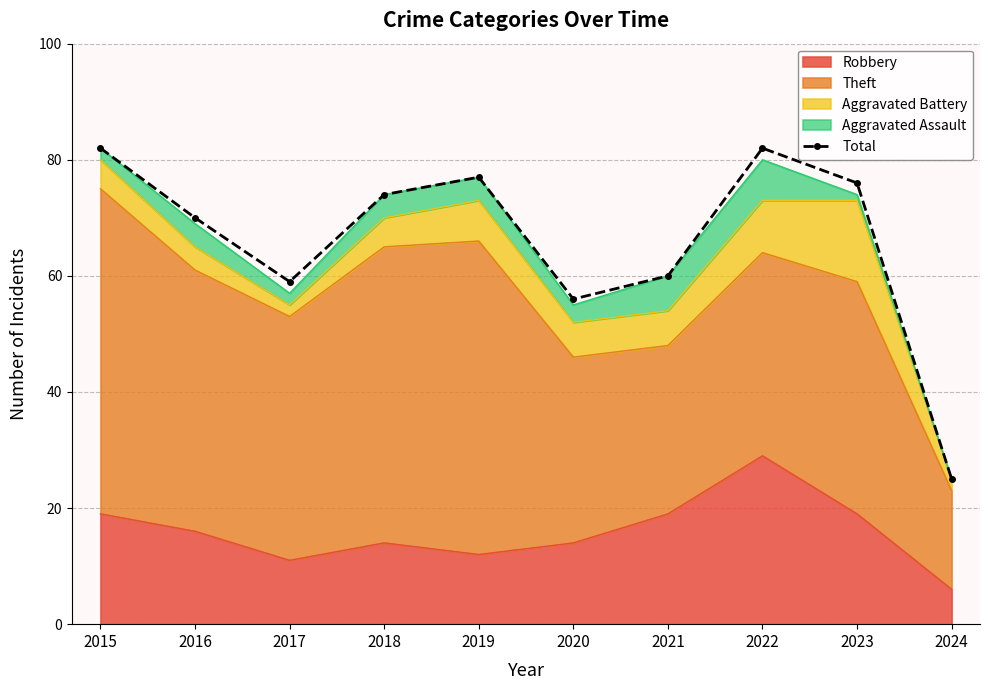

What is the sum of the values at 2019 and 2022?

159